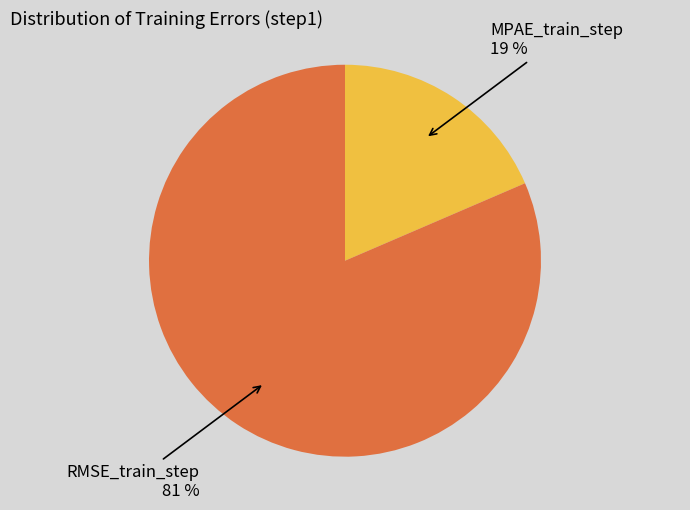

Rank the categories by value from lowest to highest.

MPAE_train_step, RMSE_train_step